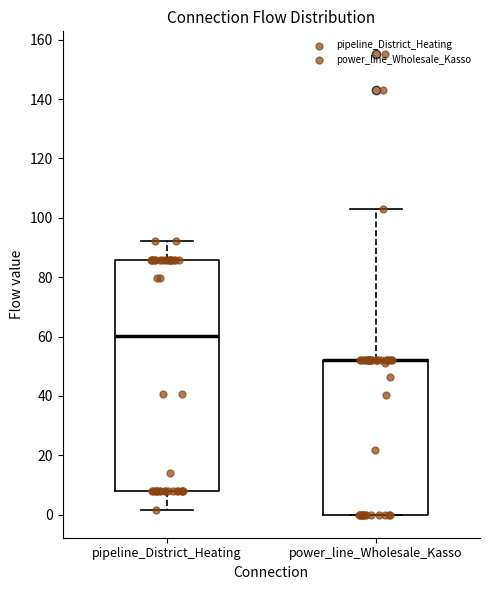

Reading left to right, transcribe this box plot: for each box, give where its median line is, the range the box spans, and where its two whiskers end, as read against the y-axis. The values are not printed on the chart, so give them approximately, as read against the axis.

pipeline_District_Heating: median 60, box 8 to 86, whiskers 2 to 92
power_line_Wholesale_Kasso: median 52 (drawn on the box's upper edge), box 0 to 52, whiskers 0 to 104